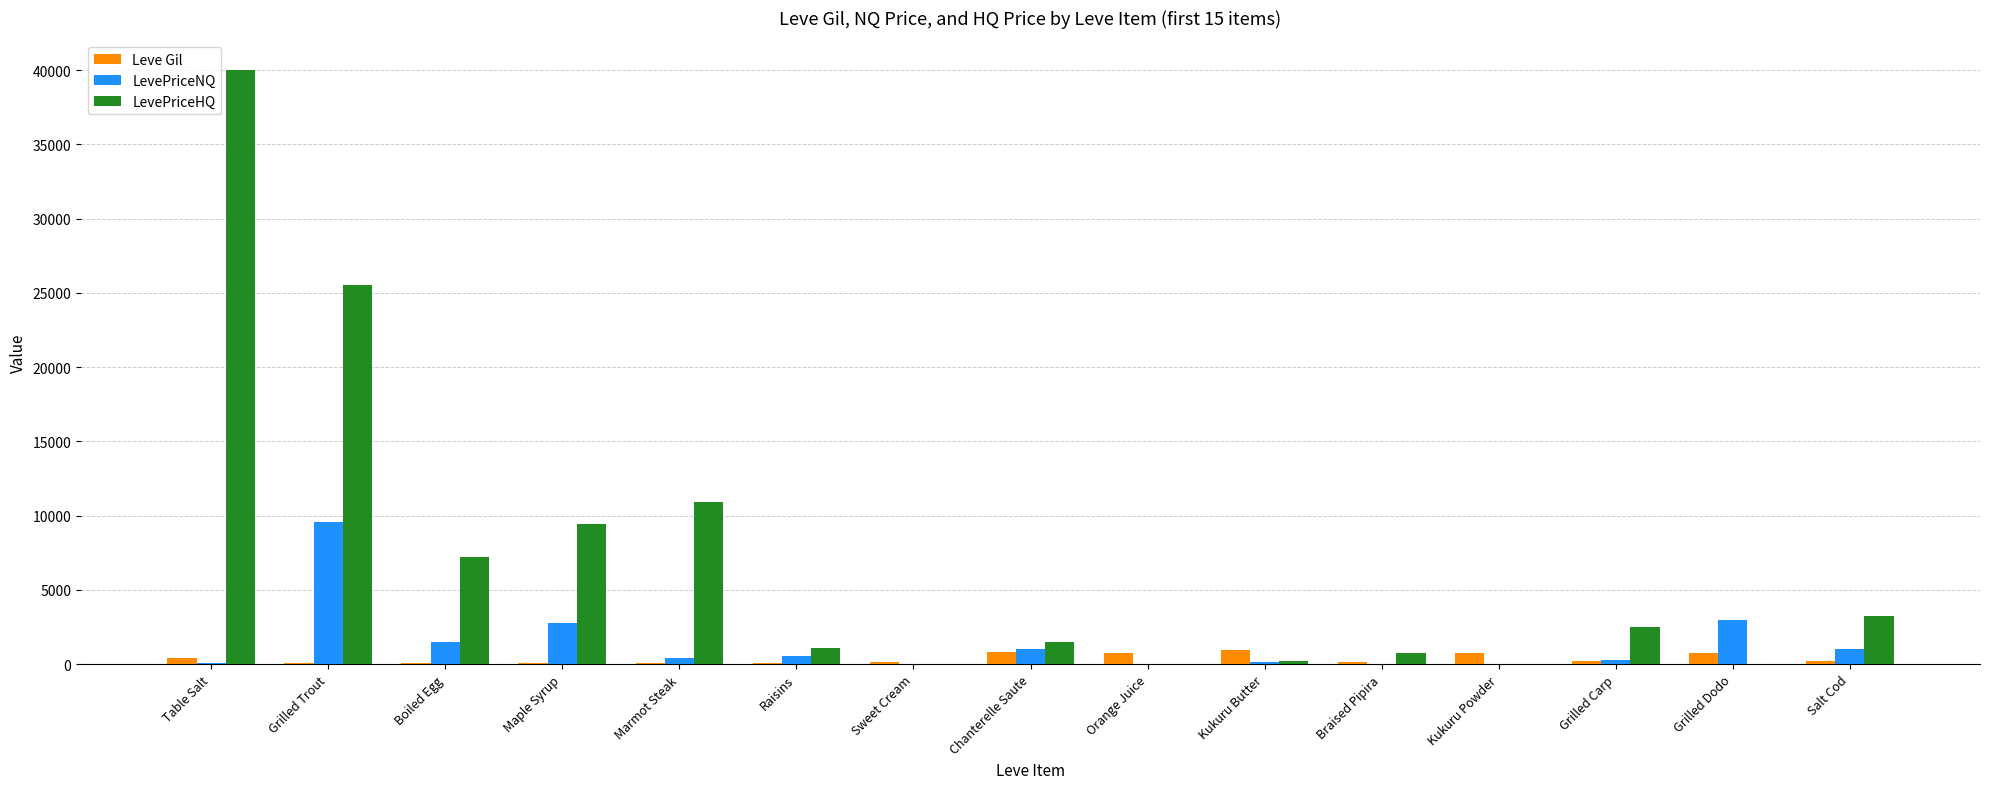

How many data points in LevePriceNQ are above 447?

8